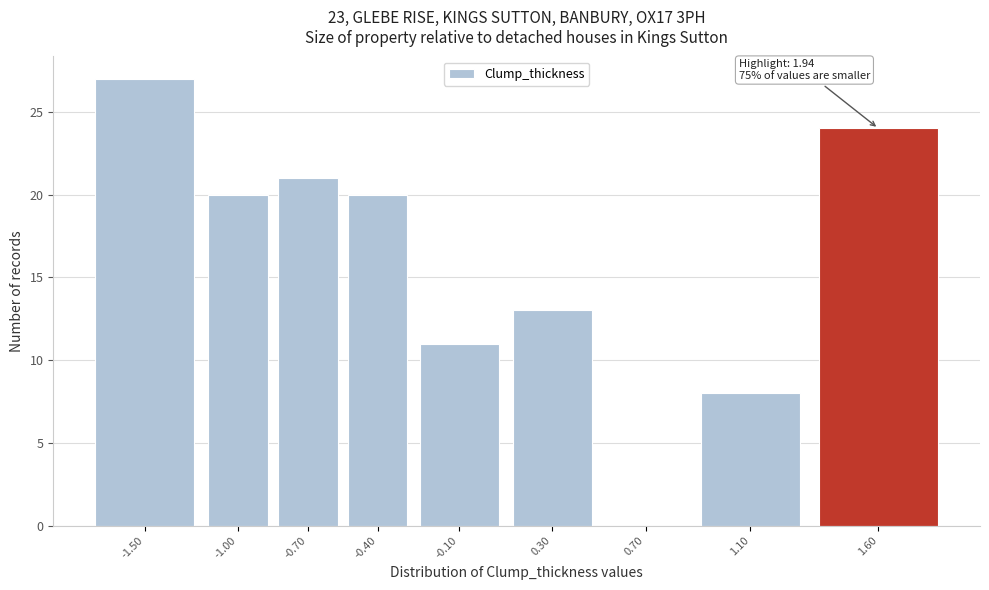

Reading left to right, transcribe all the data shown in this chart.

-1.50=27	-1.00=20	-0.70=21	-0.40=20	-0.10=11	0.30=13	0.70=0	1.10=8	1.60=24